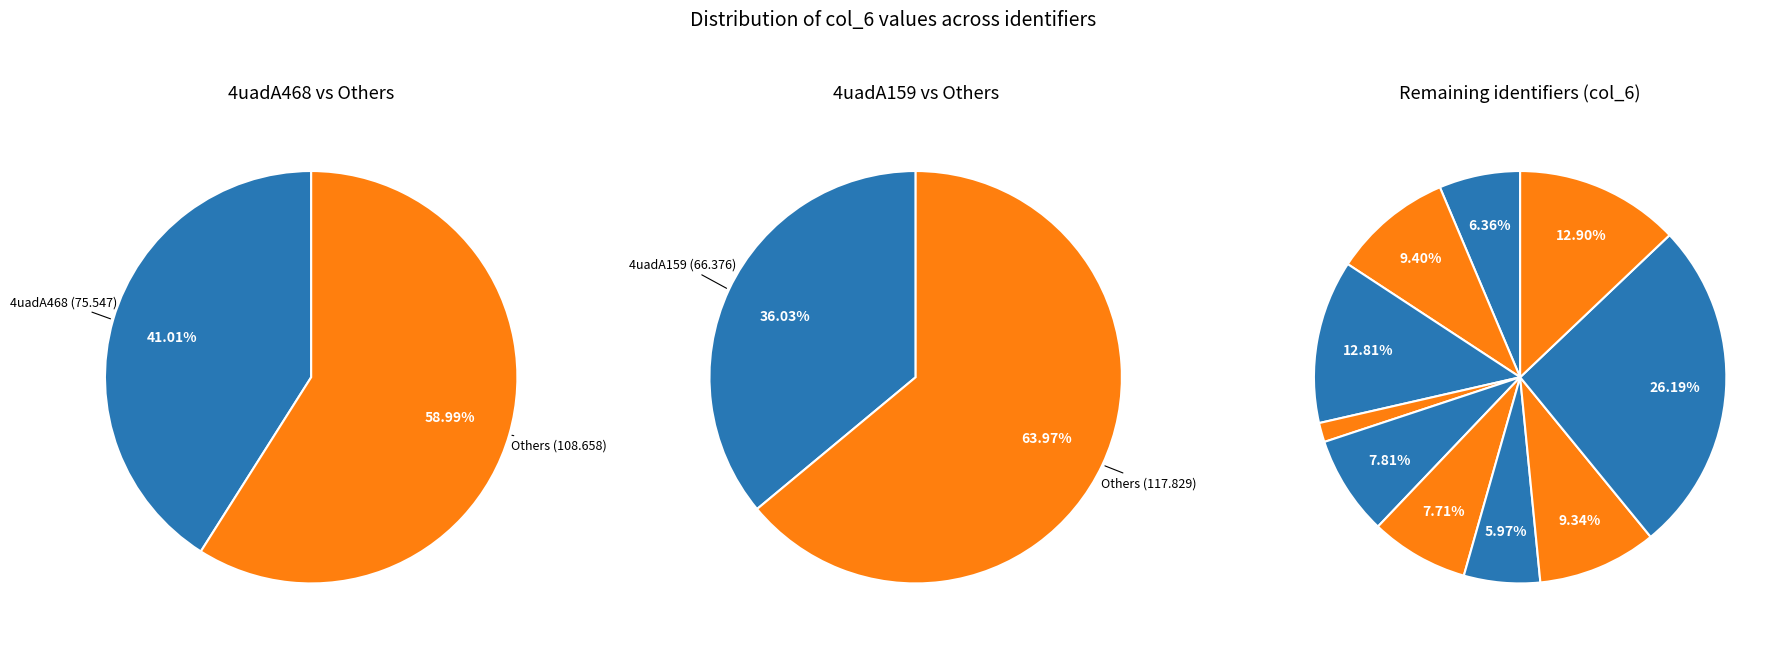

Does any single category account for the majority?

No